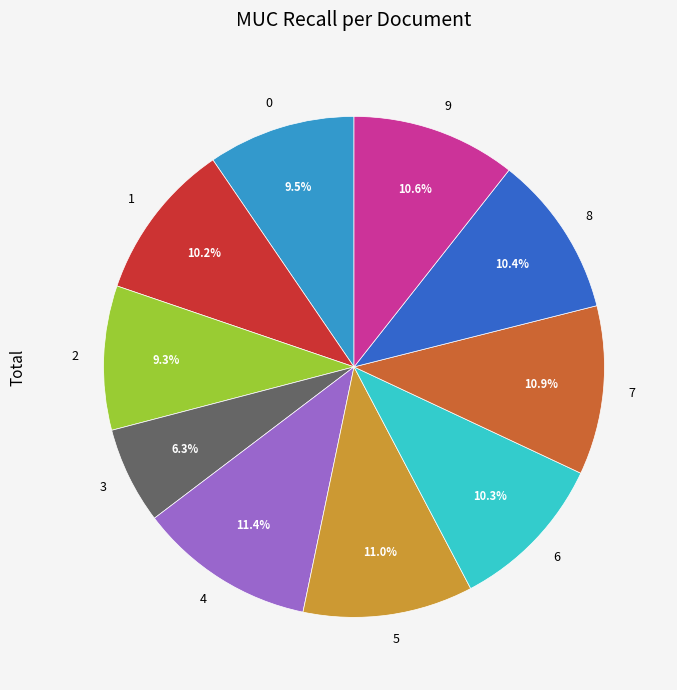

To the nearest percent, what percentage of the pie is 6?

10%